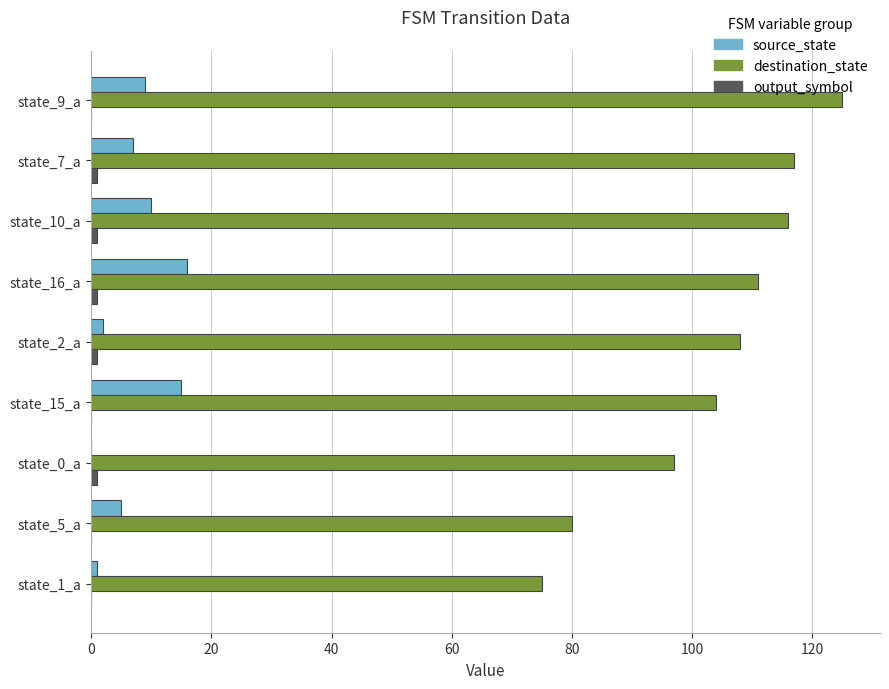

Which series has the largest total across all categories?

destination_state